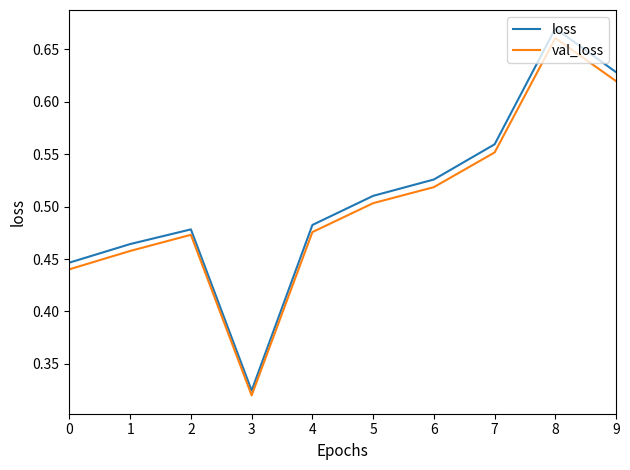

Where is val_loss nearest to the value 0?

3